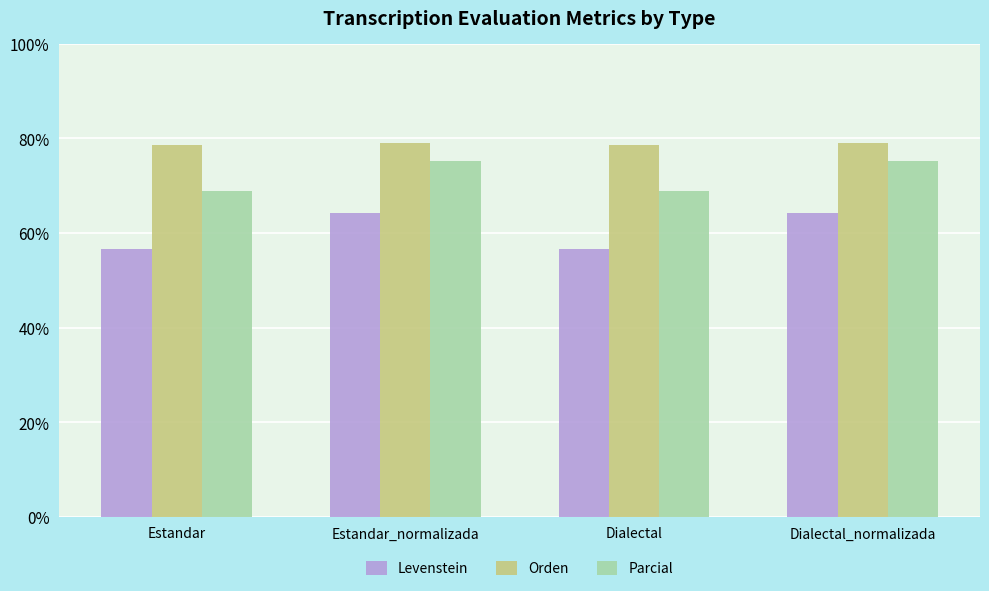

How many groups of bars are there?

4